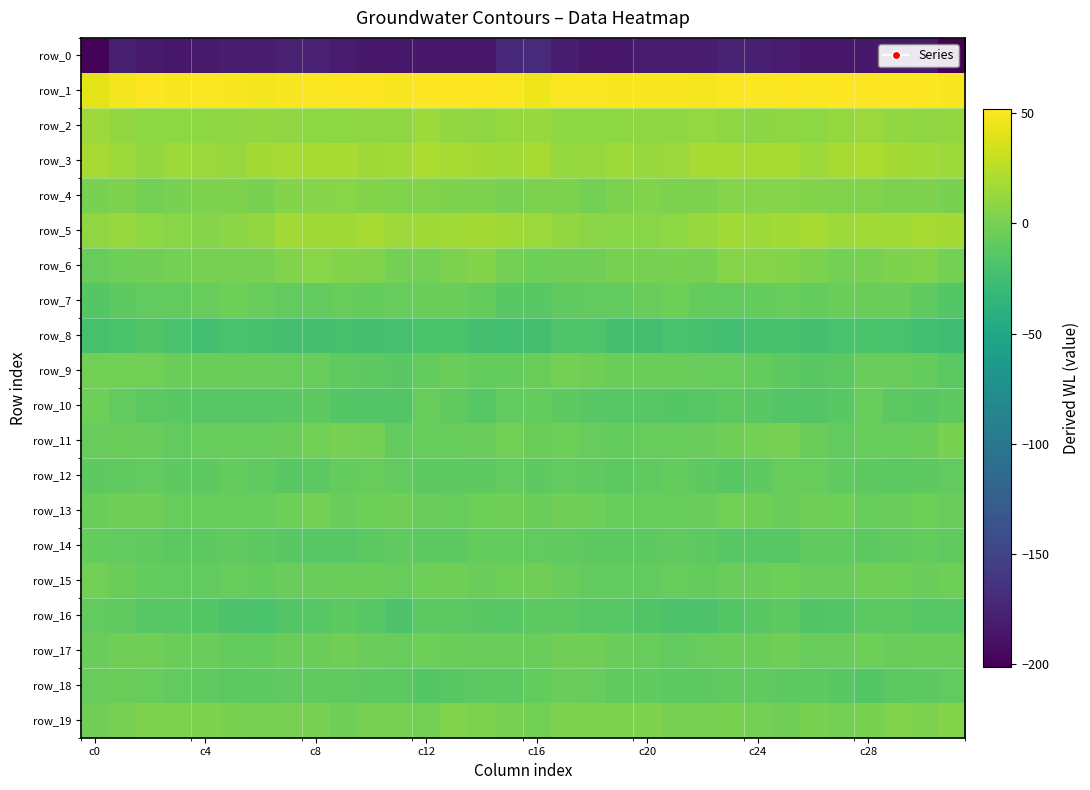

How many series are shown in this chart?

20